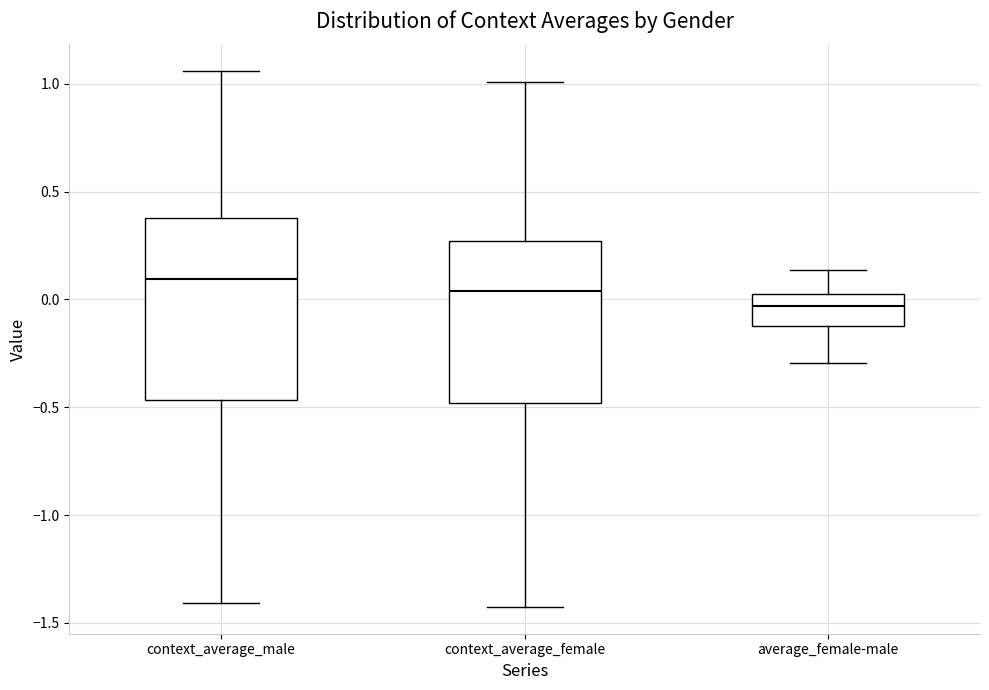

Reading left to right, read every box against the y-axis: the position of its median line, the range the box covers, and the ends of its whiskers. The values are not printed on the chart, so give them approximately, as read against the axis.

context_average_male: median 0.10, box -0.45 to 0.40, whiskers -1.40 to 1.05
context_average_female: median 0.05, box -0.50 to 0.25, whiskers -1.45 to 1.00
average_female-male: median -0.05, box -0.10 to 0.05, whiskers -0.30 to 0.15